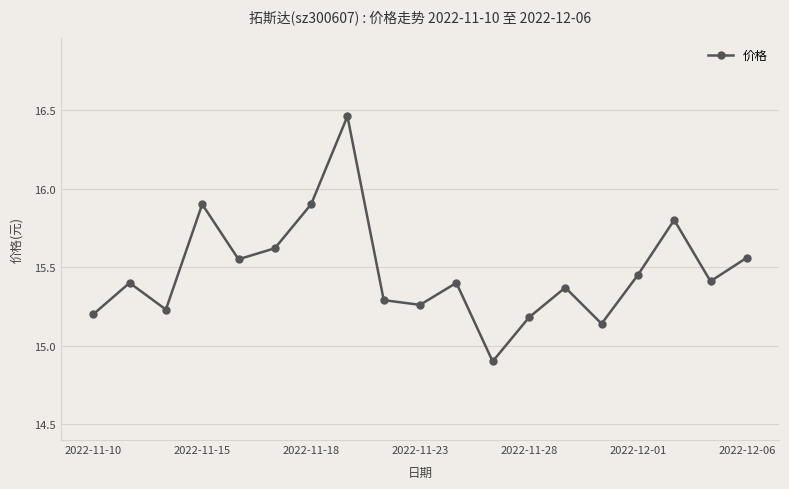

How many distinct data groups are displayed?

1